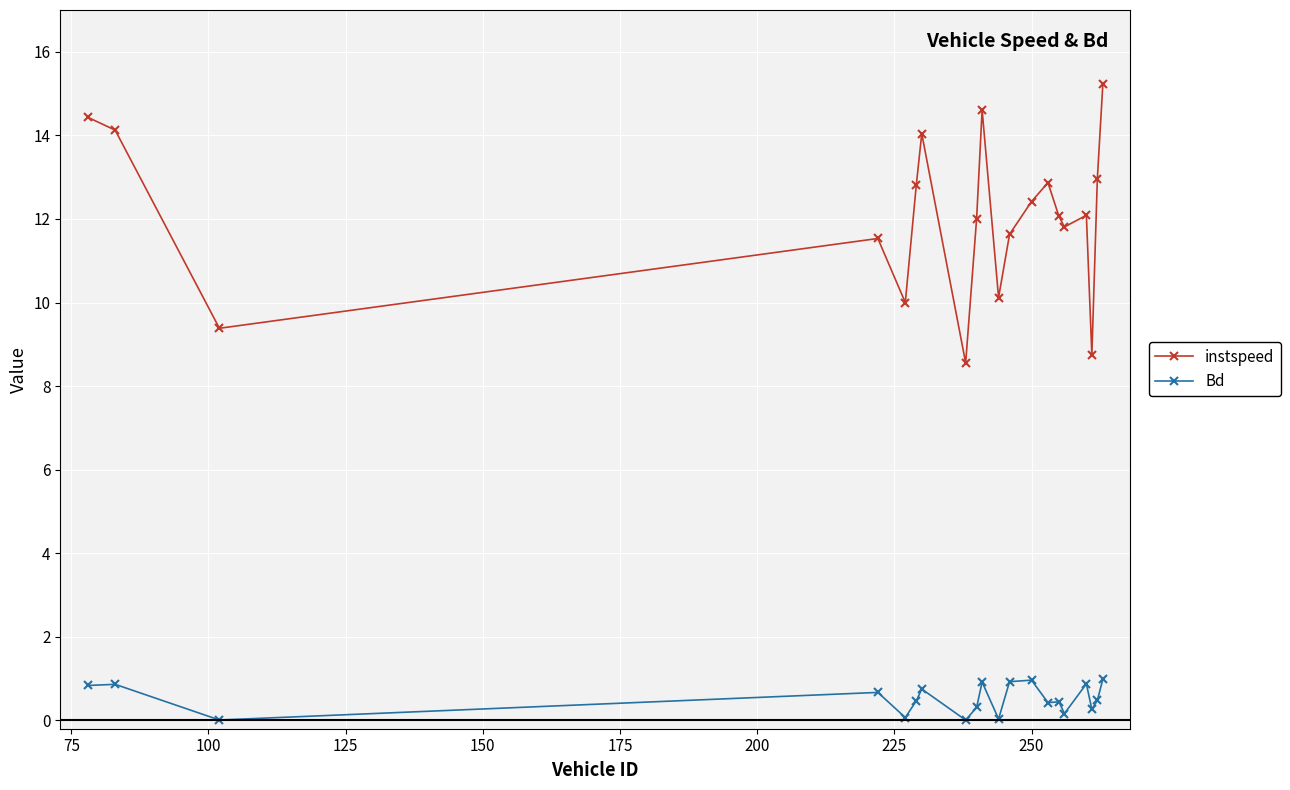

How many data points does each series have?

20